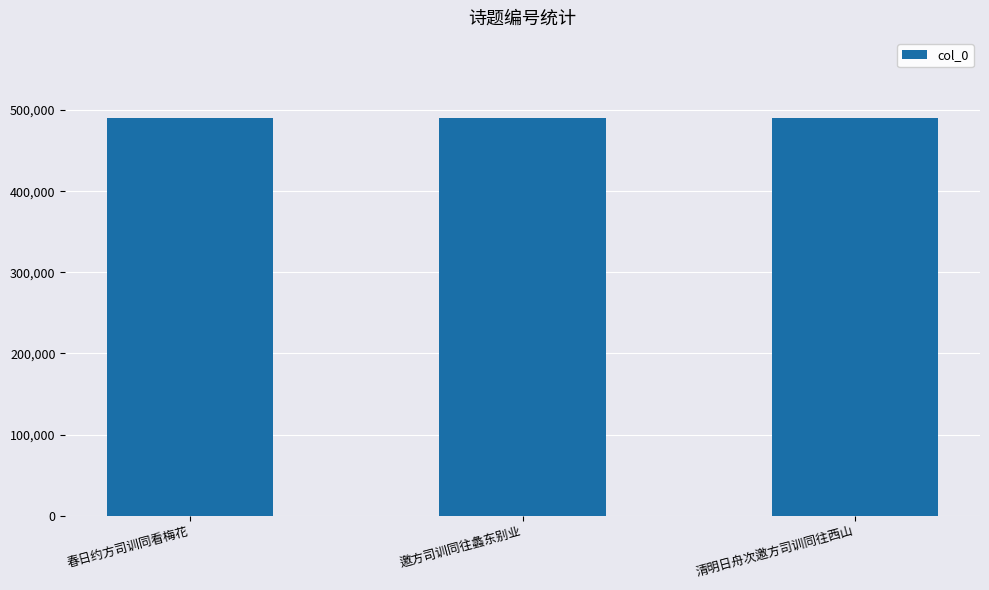

What is the label of the 1st bar from the left?

春日约方司训同看梅花